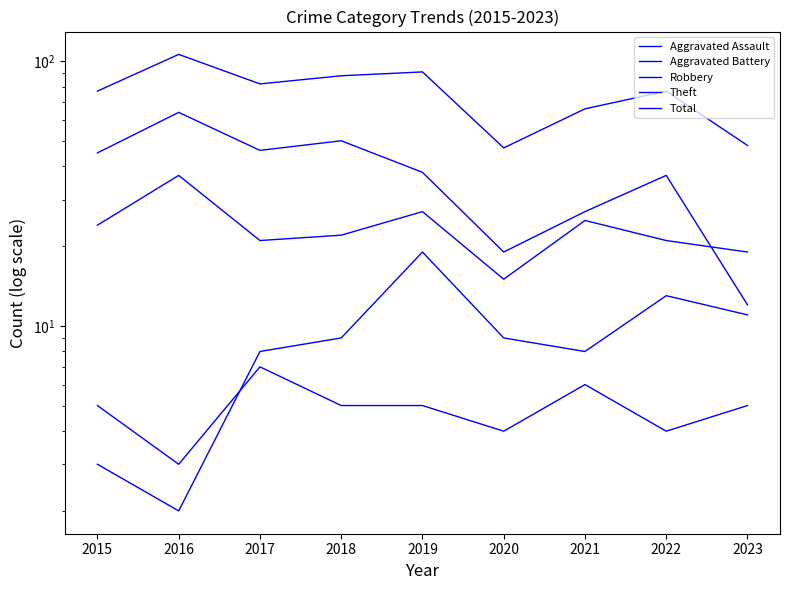

The value of Theft at 2020 is 19. True or false?

True